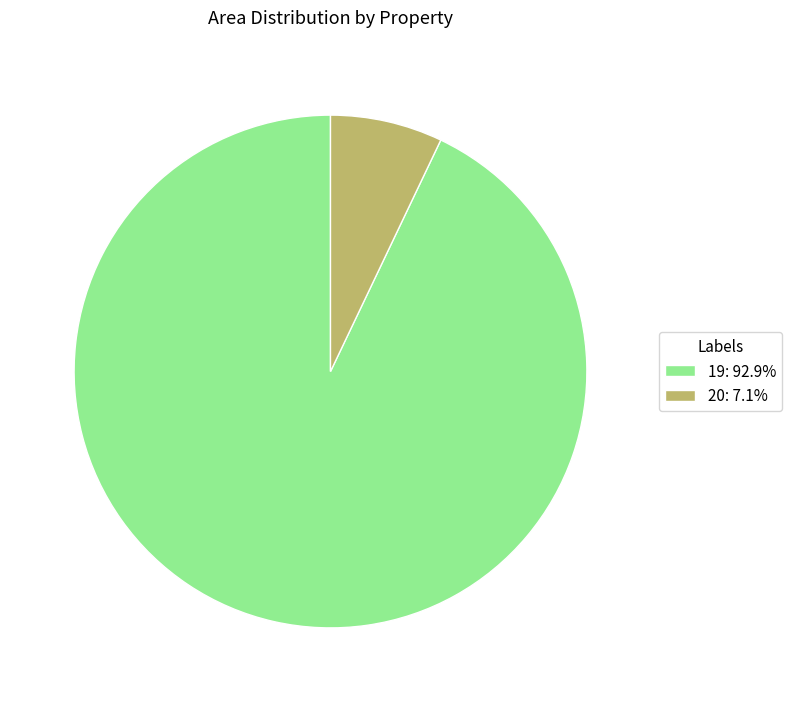

Which category has the biggest portion of the pie?

19